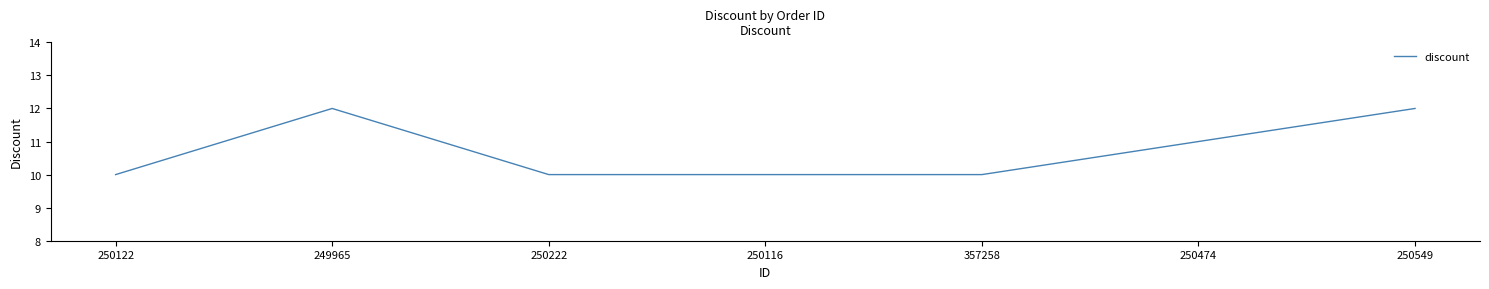

Reading left to right, list all the values displayed in this chart.

250122=10	249965=12	250222=10	250116=10	357258=10	250474=11	250549=12